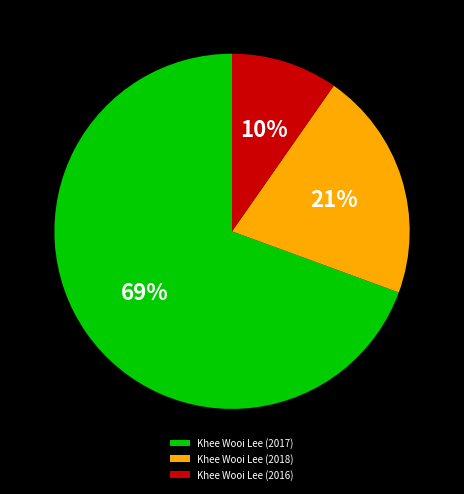

Is the sum of Khee Wooi Lee (2017) and Khee Wooi Lee (2018) greater than half?

Yes